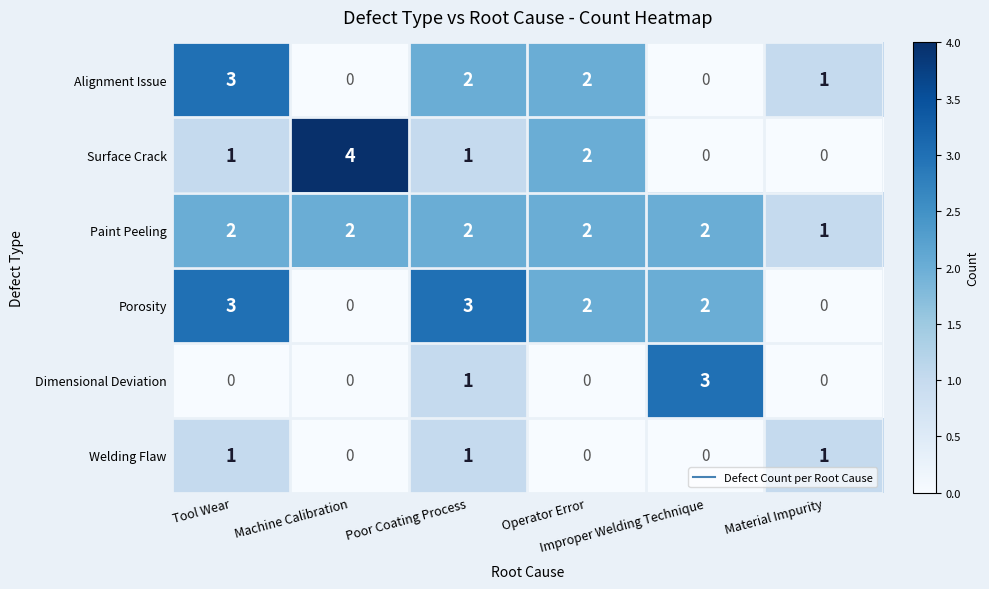

At how many categories does at least one series exceed 0?

6